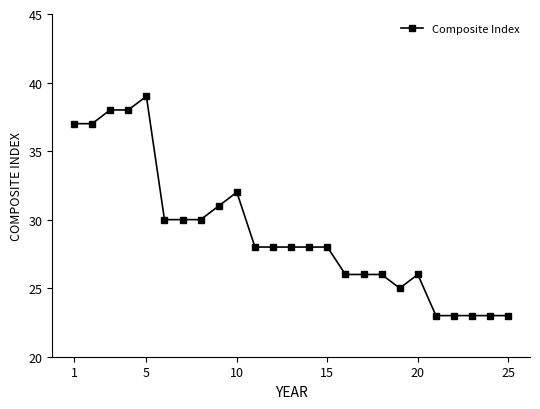

What is the minimum value shown in the chart?

23